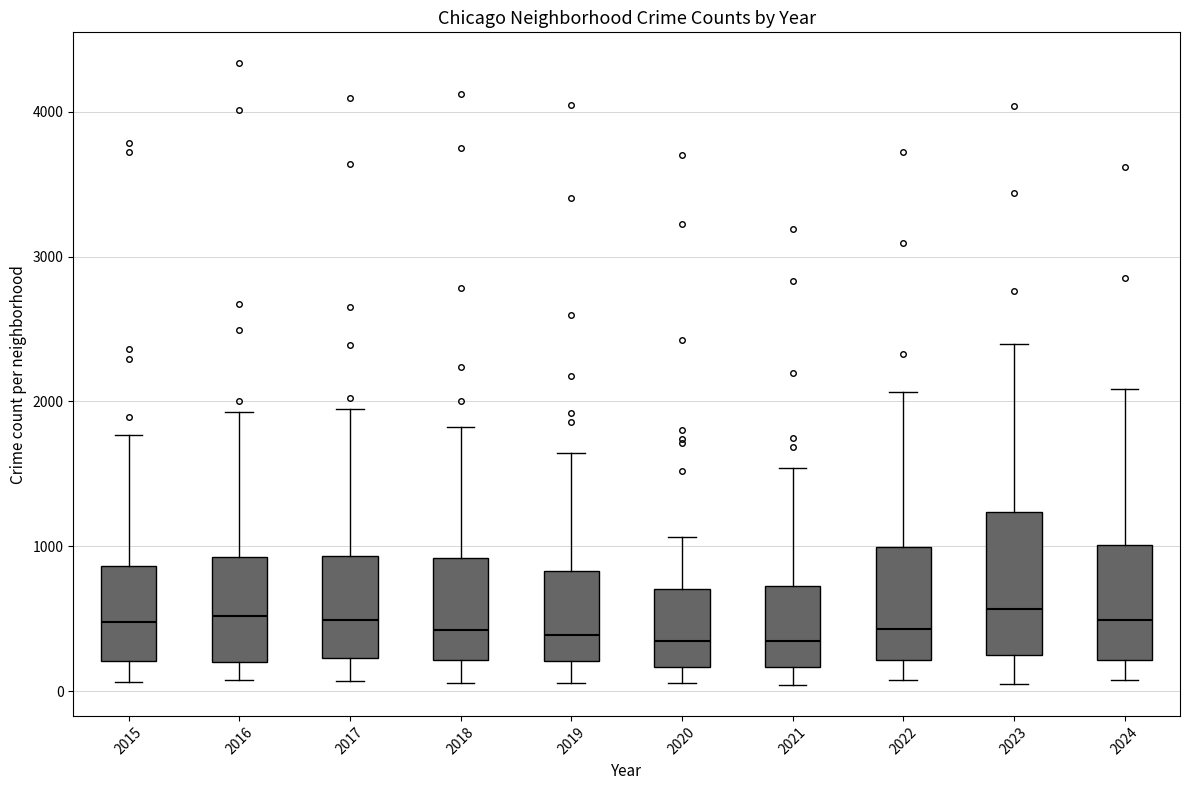

Which box is the tallest, from its lower edge to its upper edge?

2023